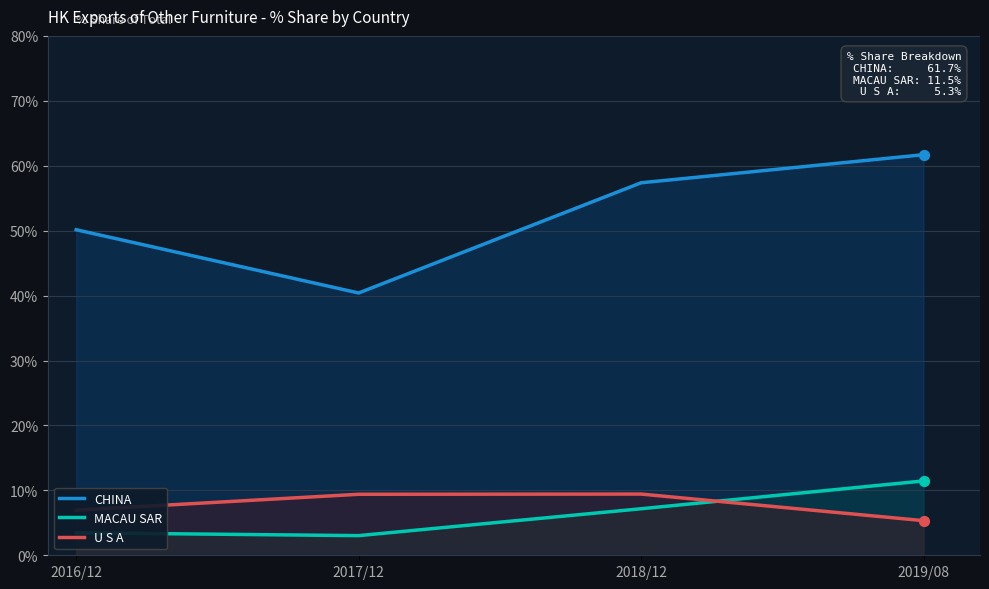

Which series has the widest spread of Y values?

CHINA